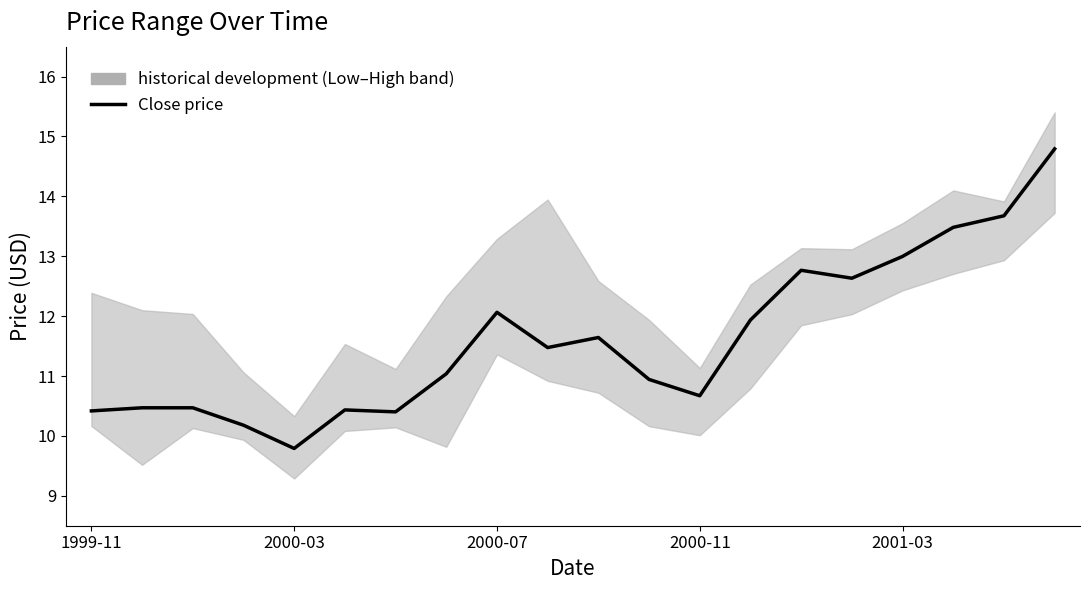

What is the smallest value displayed?

9.8